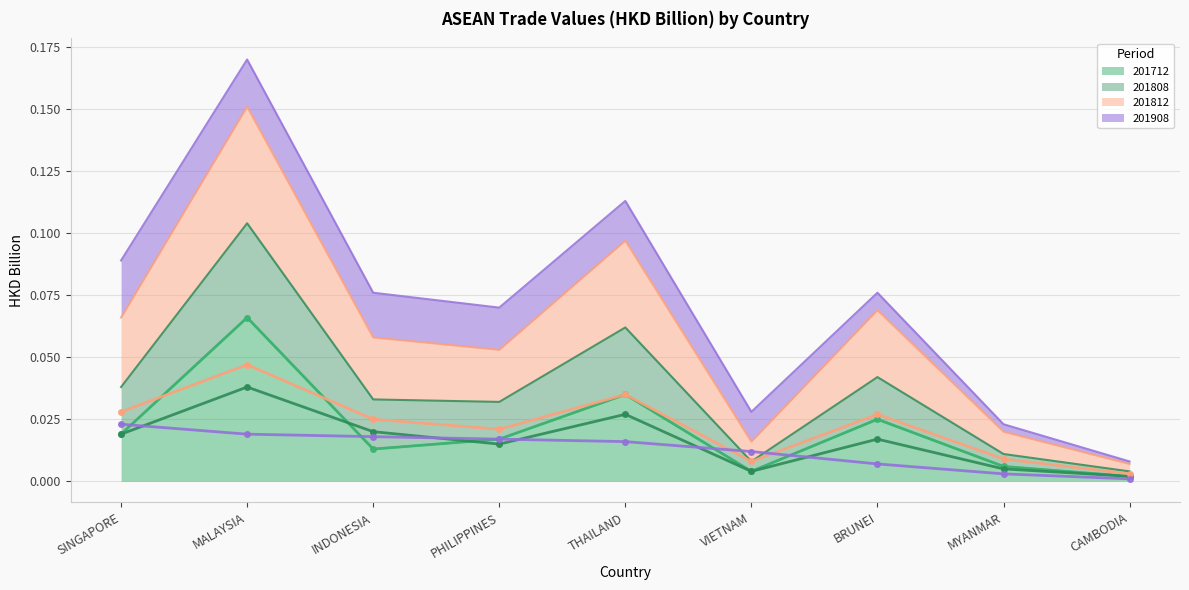

At which label does 201908 (line) reach its peak?

SINGAPORE